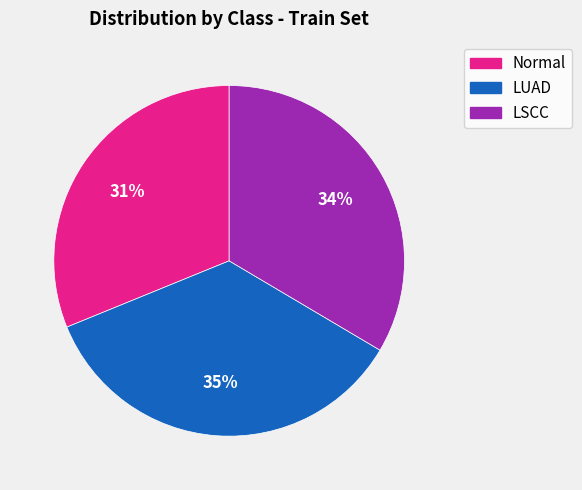

Rank the categories by value from highest to lowest.

LUAD, LSCC, Normal